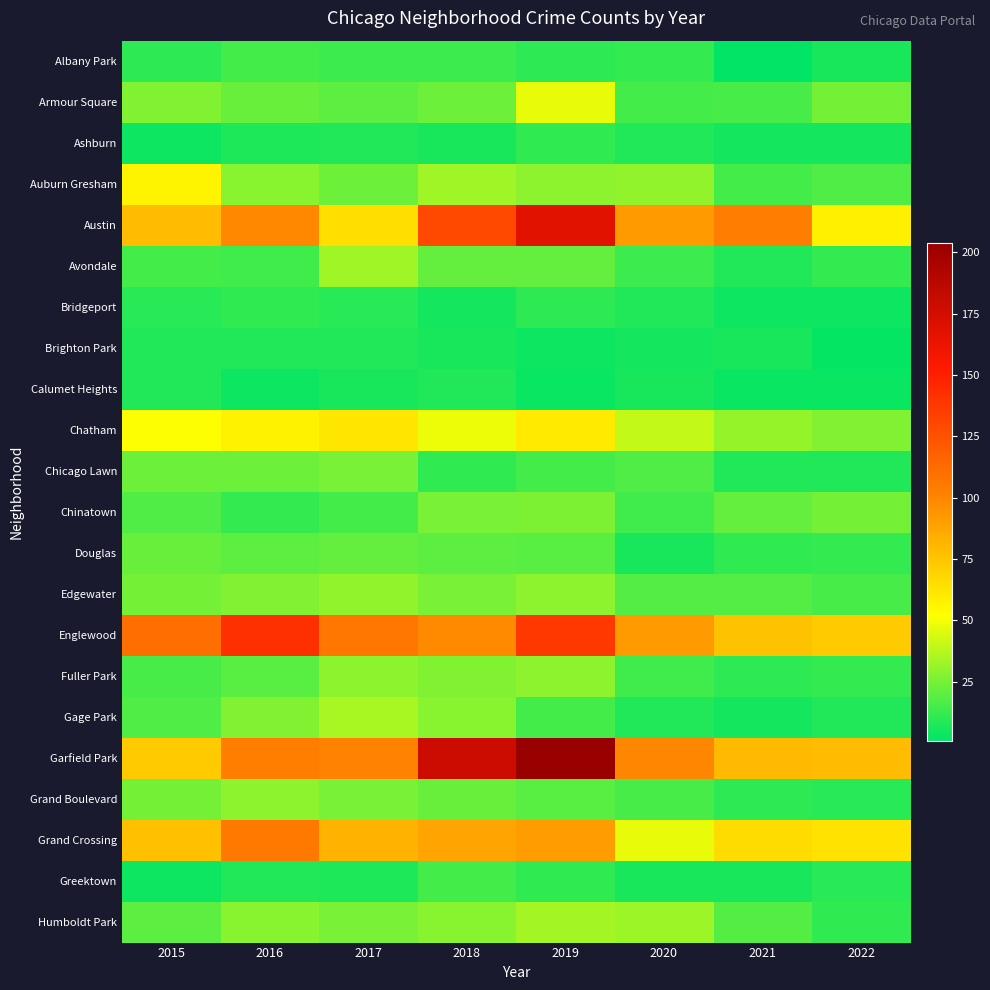

Which has a higher value, 2017 or 2015?

2017